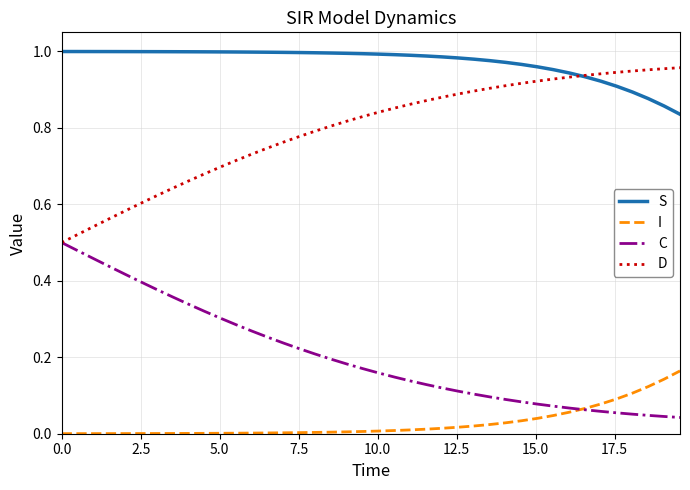

Which series has the largest total across all categories?

S